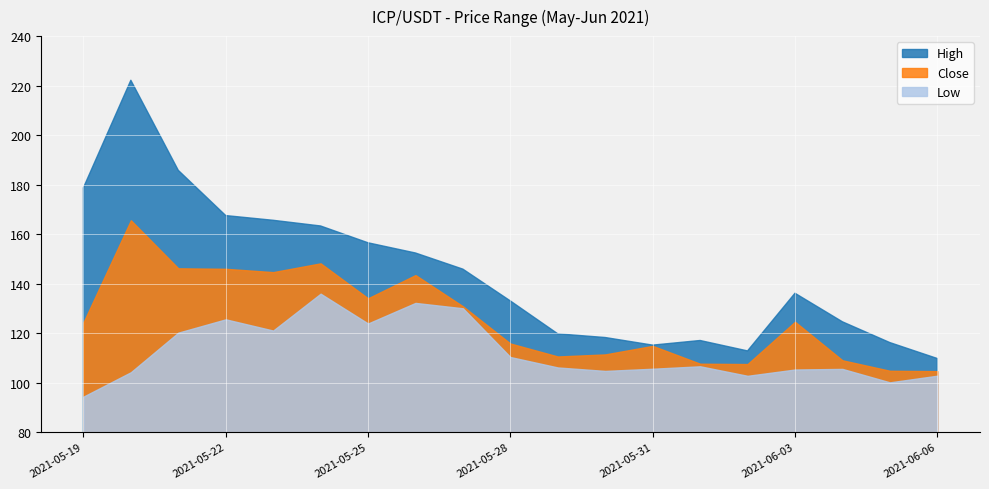

True or false: Low and High cross at least once.

False